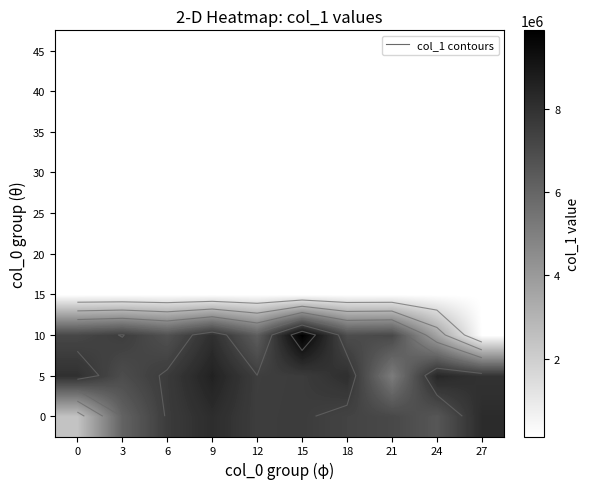

At which category is the sum across all series the highest?

15